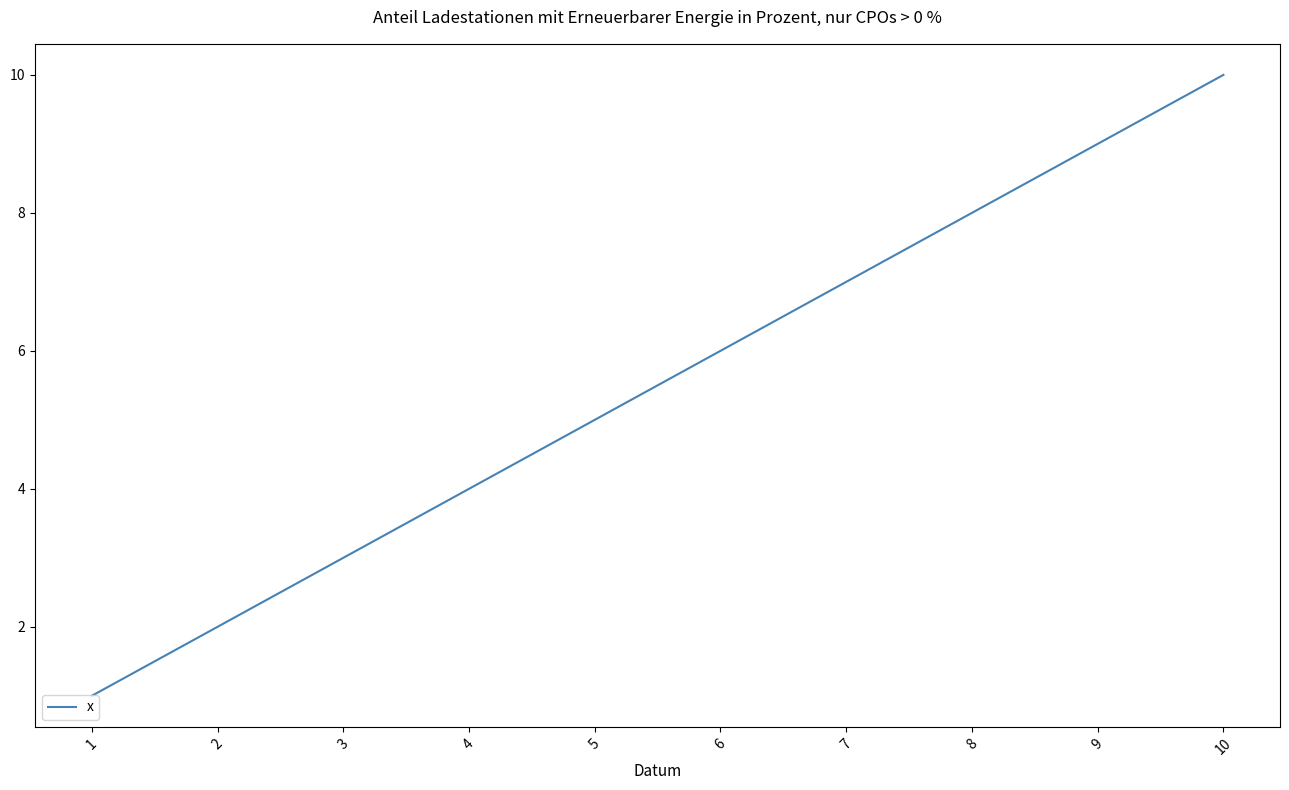

Rank the categories by value from highest to lowest.

10, 9, 8, 7, 6, 5, 4, 3, 2, 1